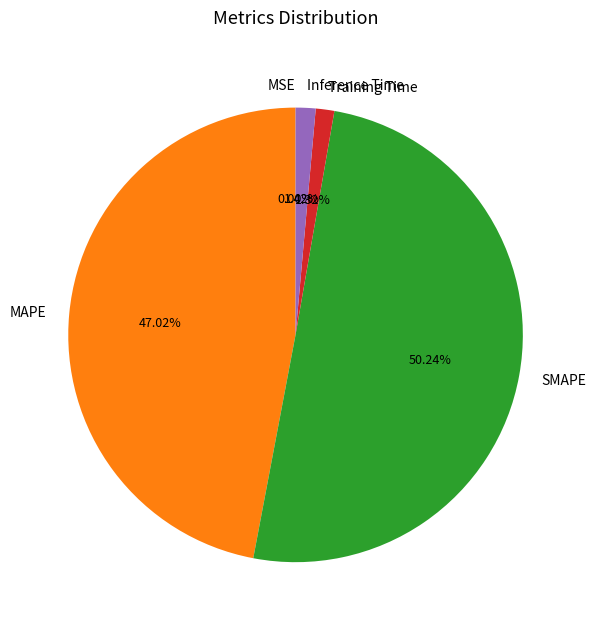

What is the total percentage of SMAPE and Inference Time?

51.7%